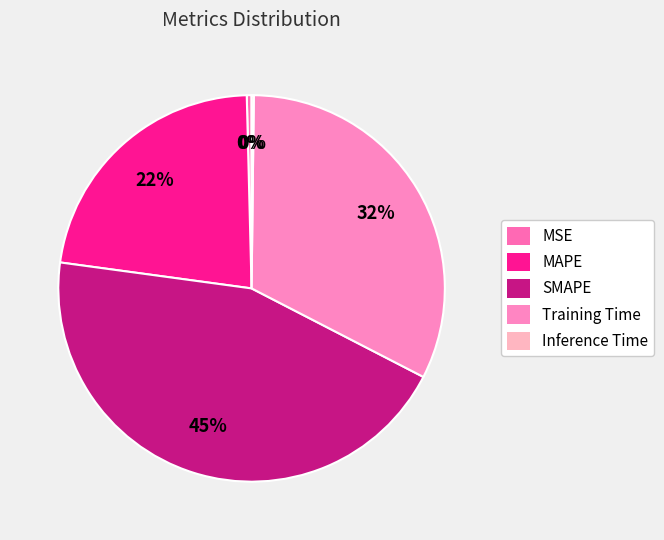

Which has a higher value, MAPE or MSE?

MAPE